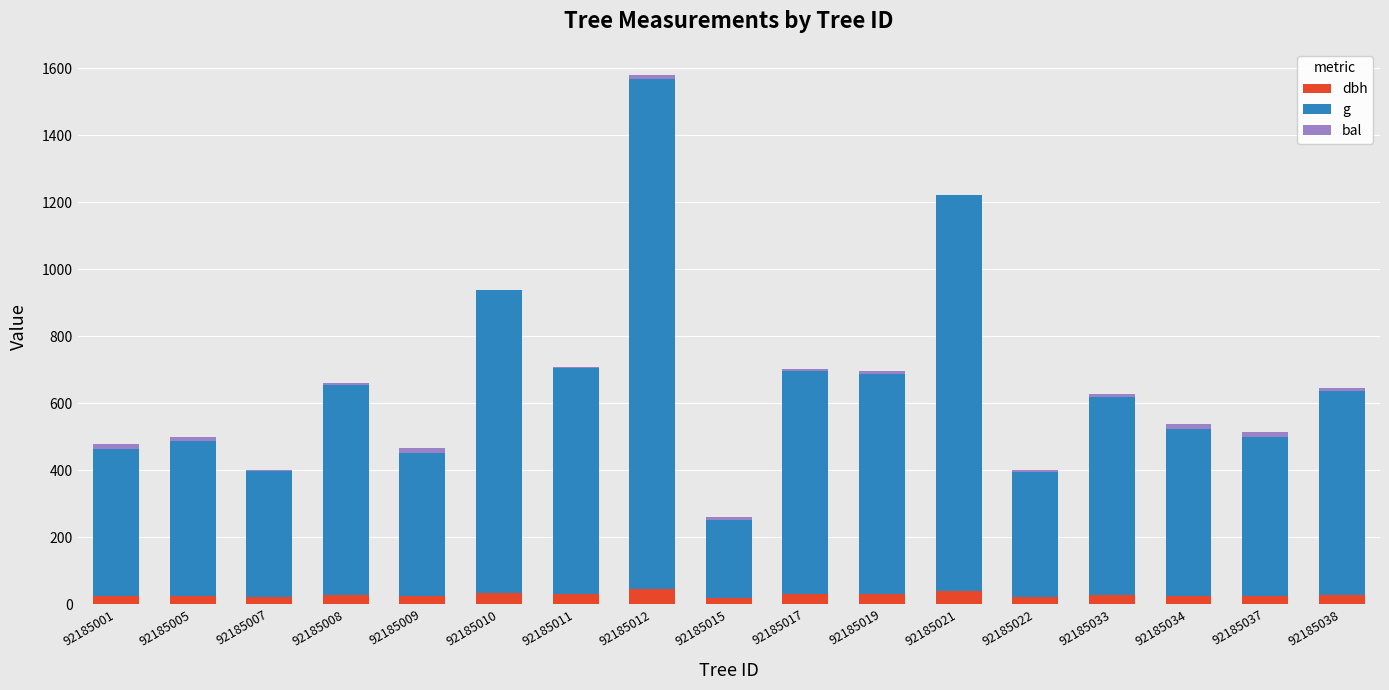

Is it true that dbh equals 38.8 at 92185021?

True